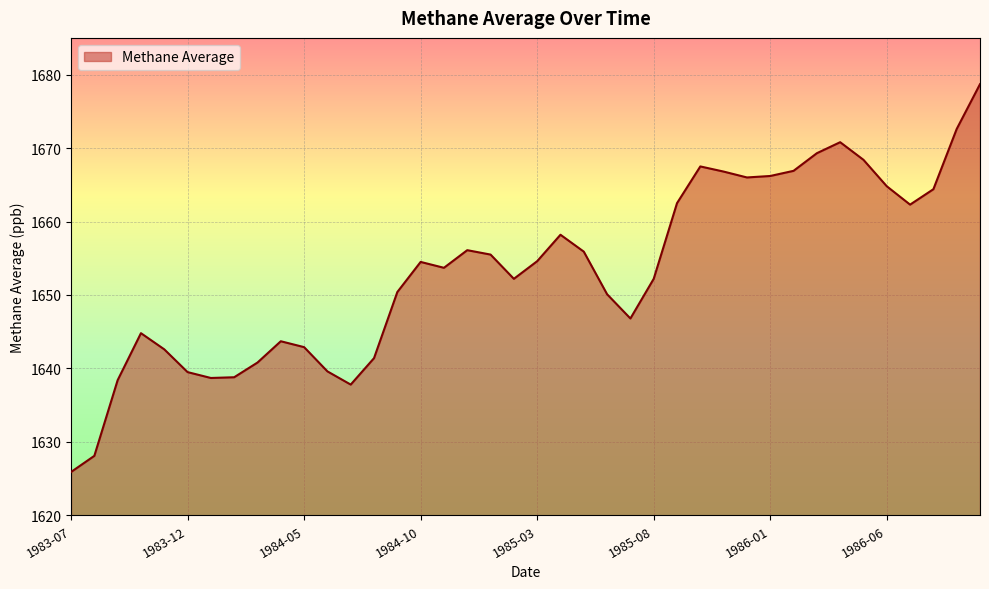

What is the minimum value shown in the chart?

1625.9